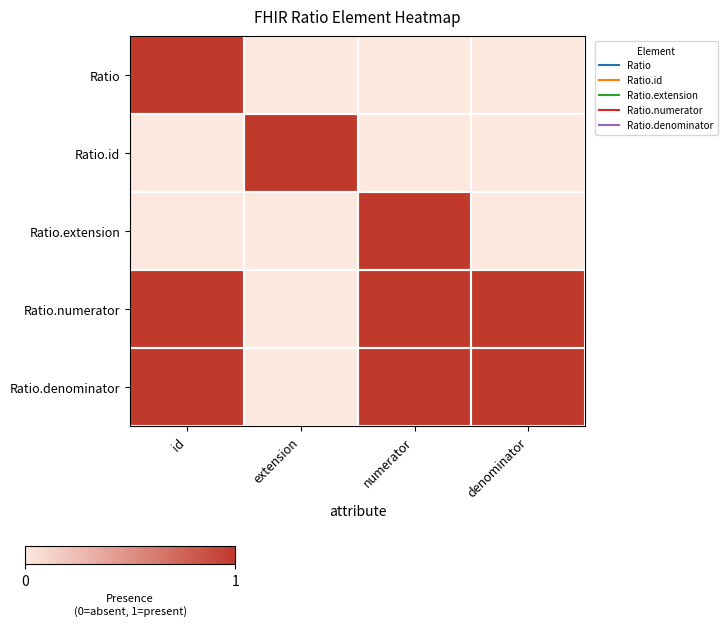

Between denominator and extension, which is larger?

denominator